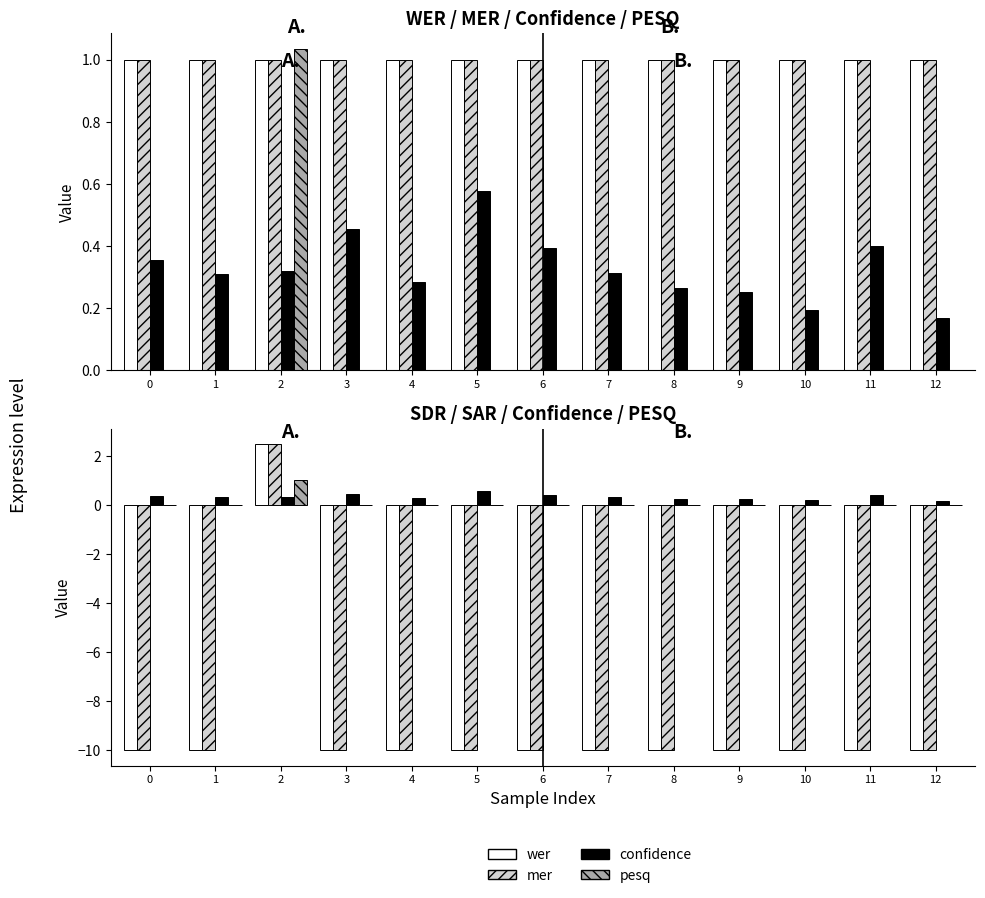

What is the difference between the maximum and minimum values in the sdr series?

12.5